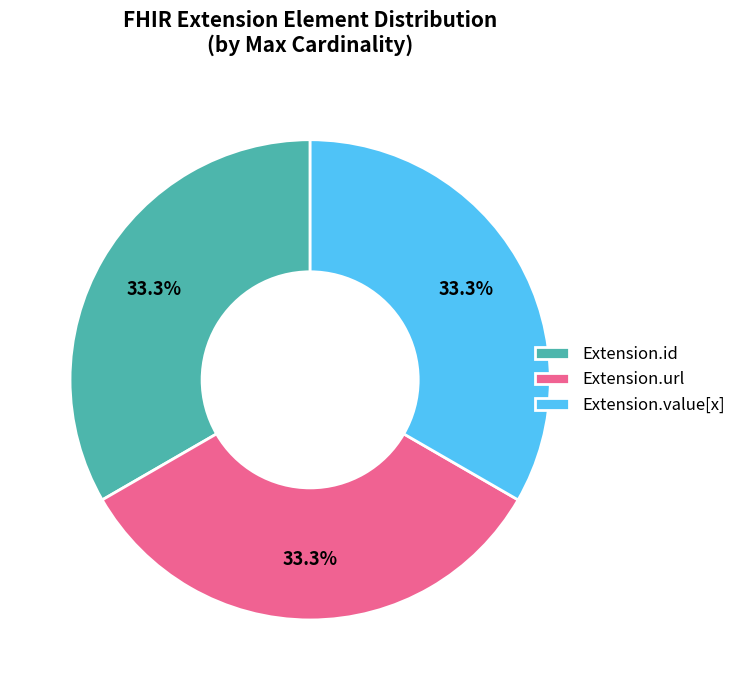

Is the sum of Extension.value[x] and Extension.url greater than half?

Yes